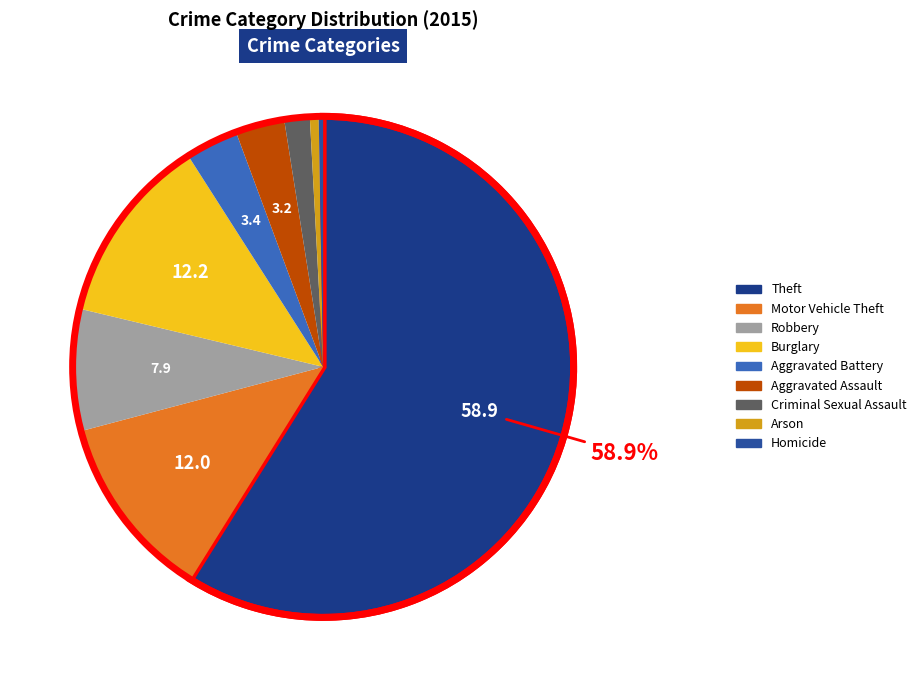

What is the ratio of the value at Theft to the value at Burglary?

4.8